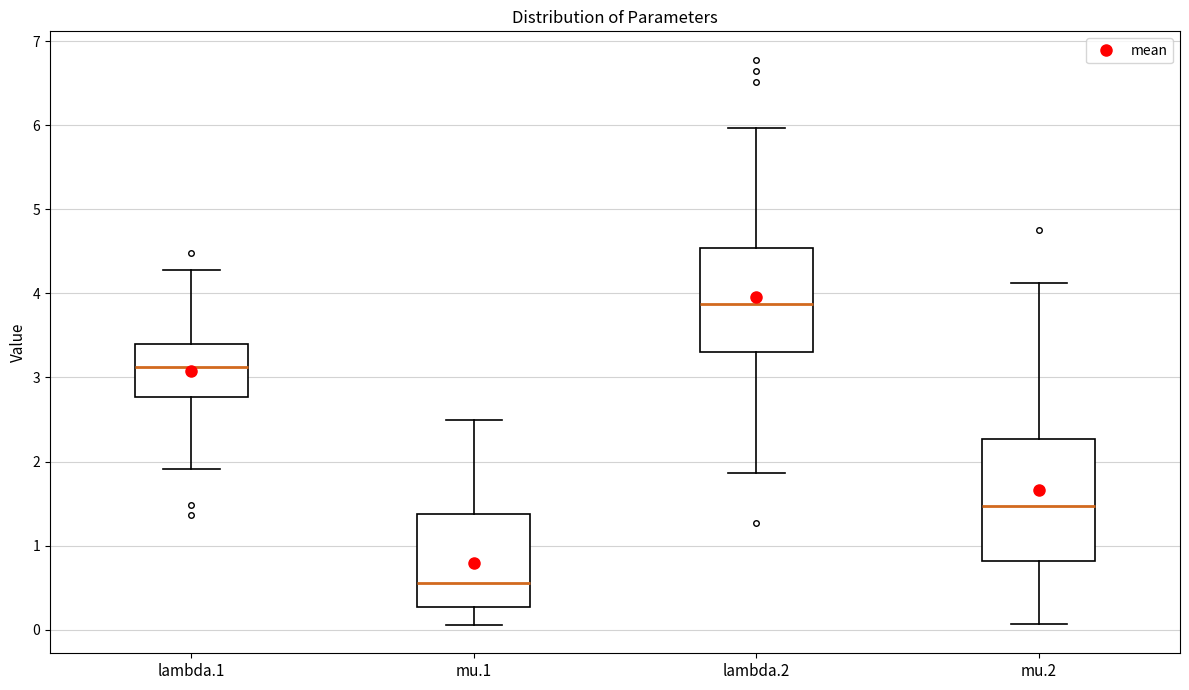

Which box's median line is the lowest?

mu.1